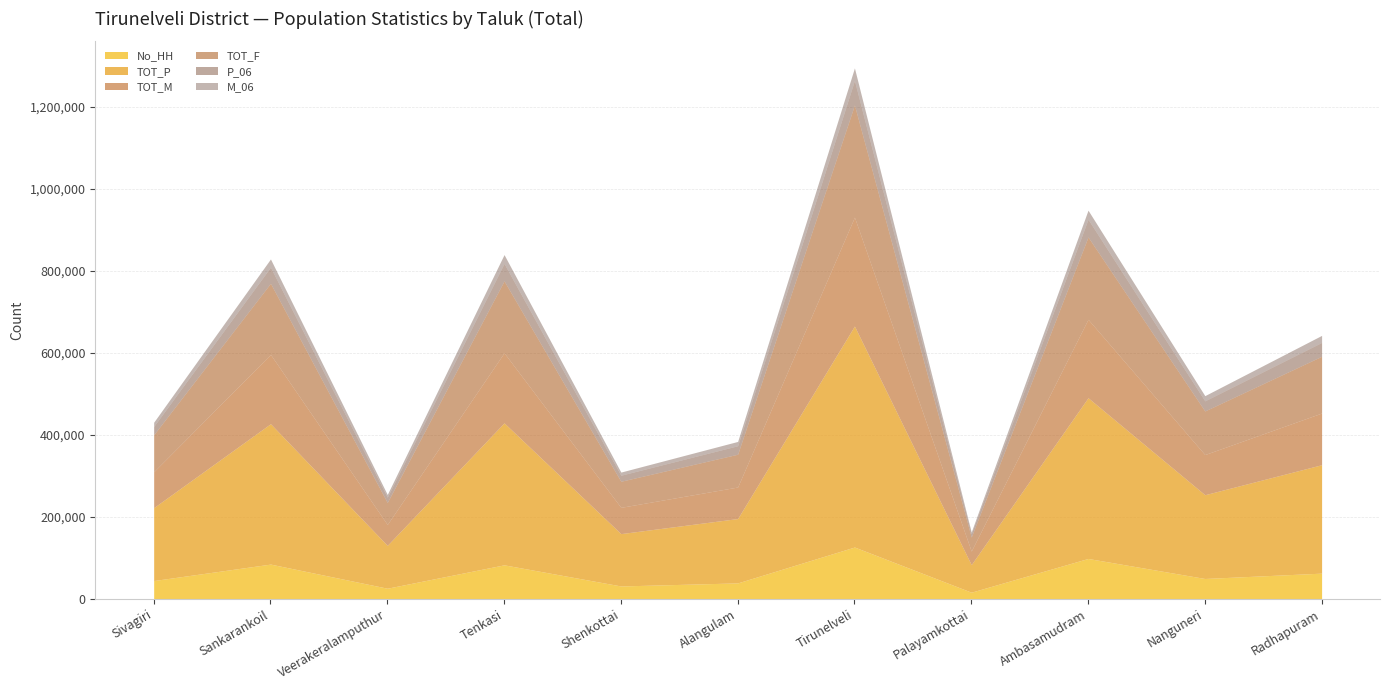

Reading left to right, what are all the values shown in this chart?

No_HH: 44611	84759	25905	82951	31408	38872	126409	16204	98500	49645	62680
TOT_P: 177852	342584	104591	346487	127722	157001	539327	67222	392226	204381	264595
TOT_M: 87559	169113	51052	170942	64100	76962	265606	33173	191387	97985	126060
TOT_F: 90293	173471	53539	175545	63622	80039	273721	34049	200839	106396	138535
P_06: 20282	39211	12984	42480	14761	20656	59838	8237	43269	24716	33741
M_06: 10295	20151	6613	21563	7679	10547	30577	4219	22142	12660	17178